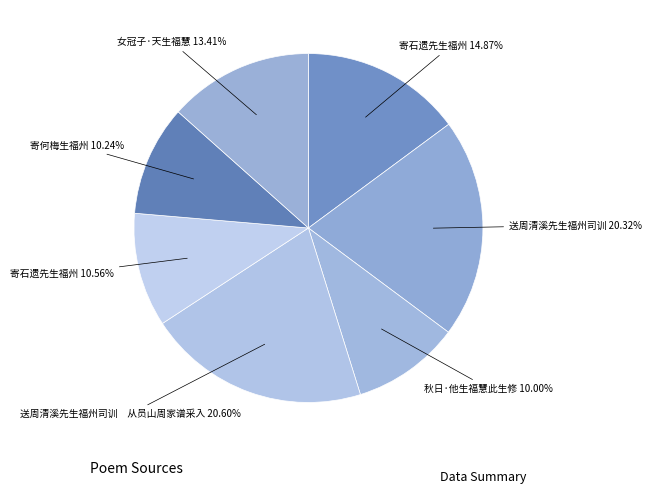

Is there a majority slice in this chart?

No